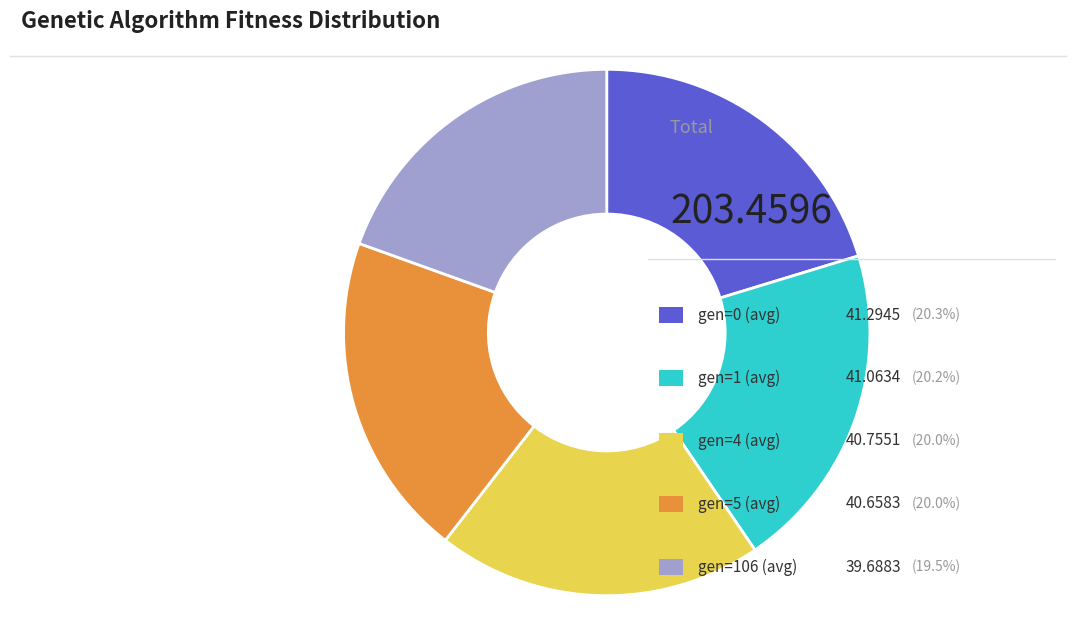

Is there any slice that represents more than half of the pie?

No